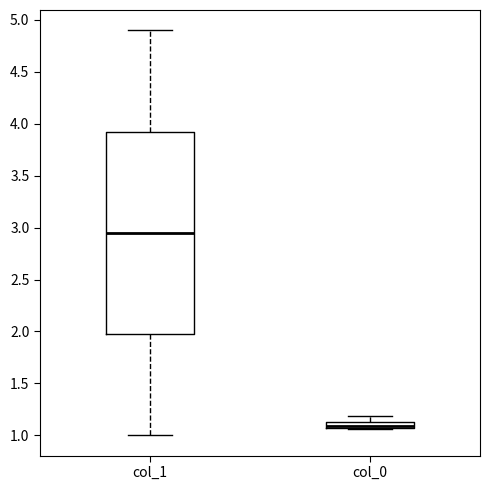

Where does the median line of the box for col_0 sit on the y-axis? The values are not printed on the chart, so give them approximately, as read against the axis.

1.10